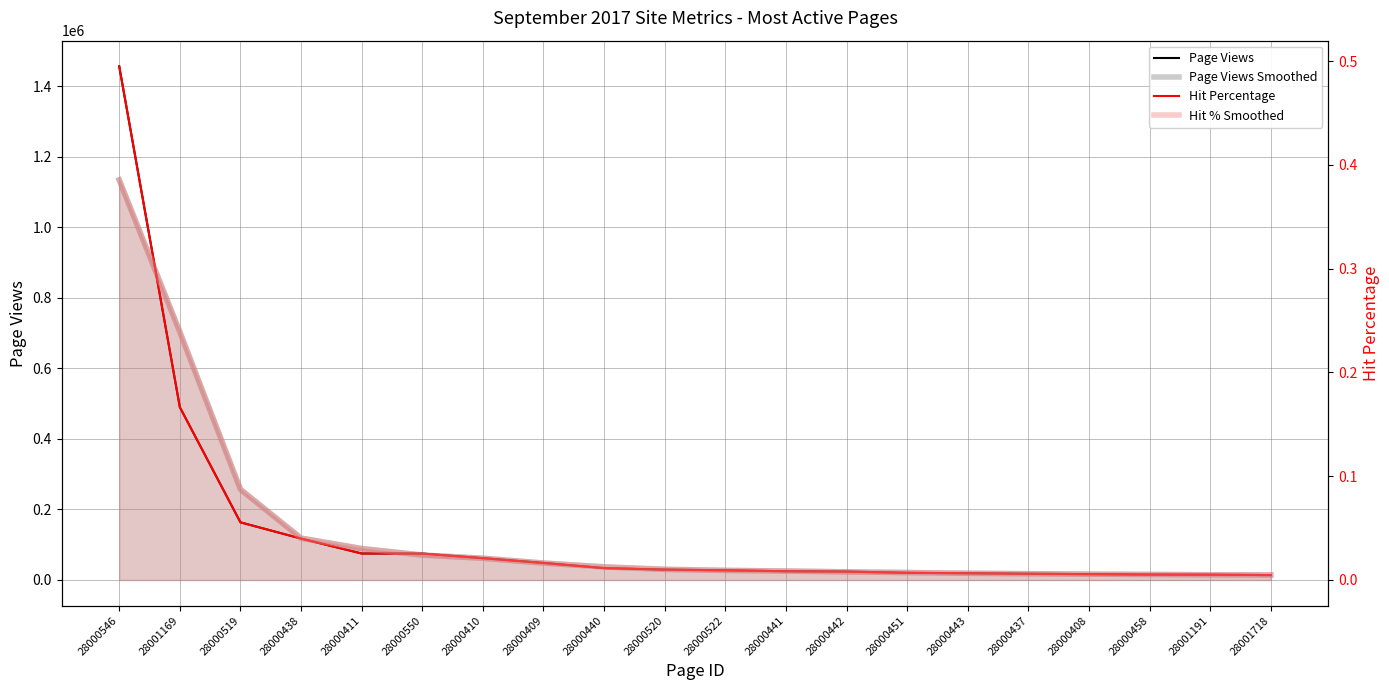

True or false: Hit Percentage has more than 0 points higher than both neighbors.

False